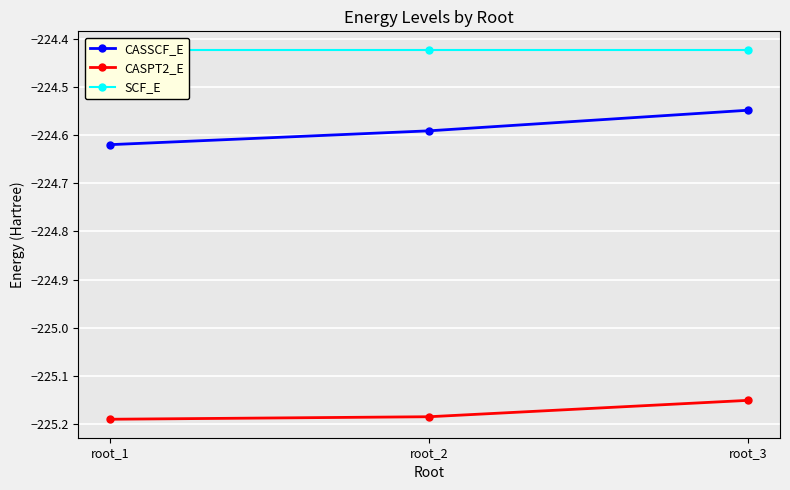

How many lines are shown in the chart?

3